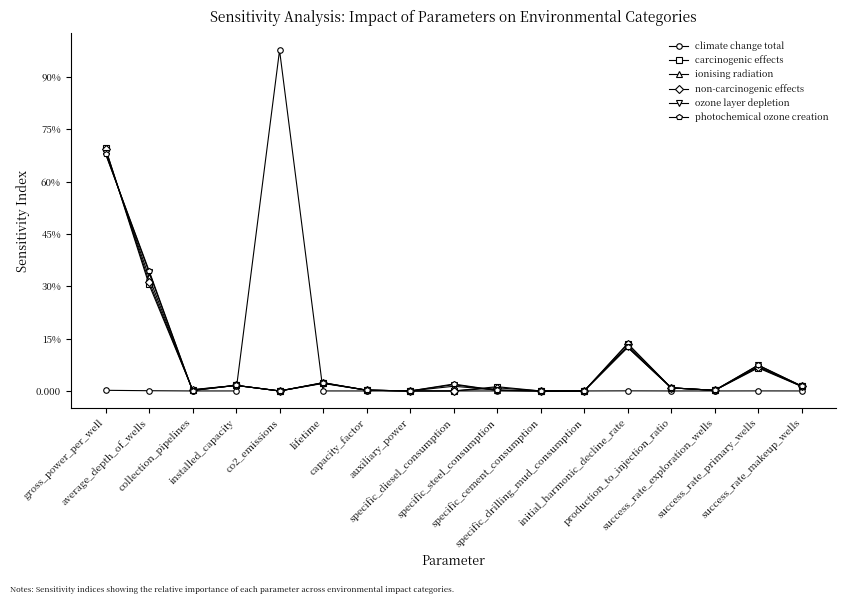

What are all the series names shown in the legend?

climate change total, carcinogenic effects, ionising radiation, non-carcinogenic effects, ozone layer depletion, photochemical ozone creation